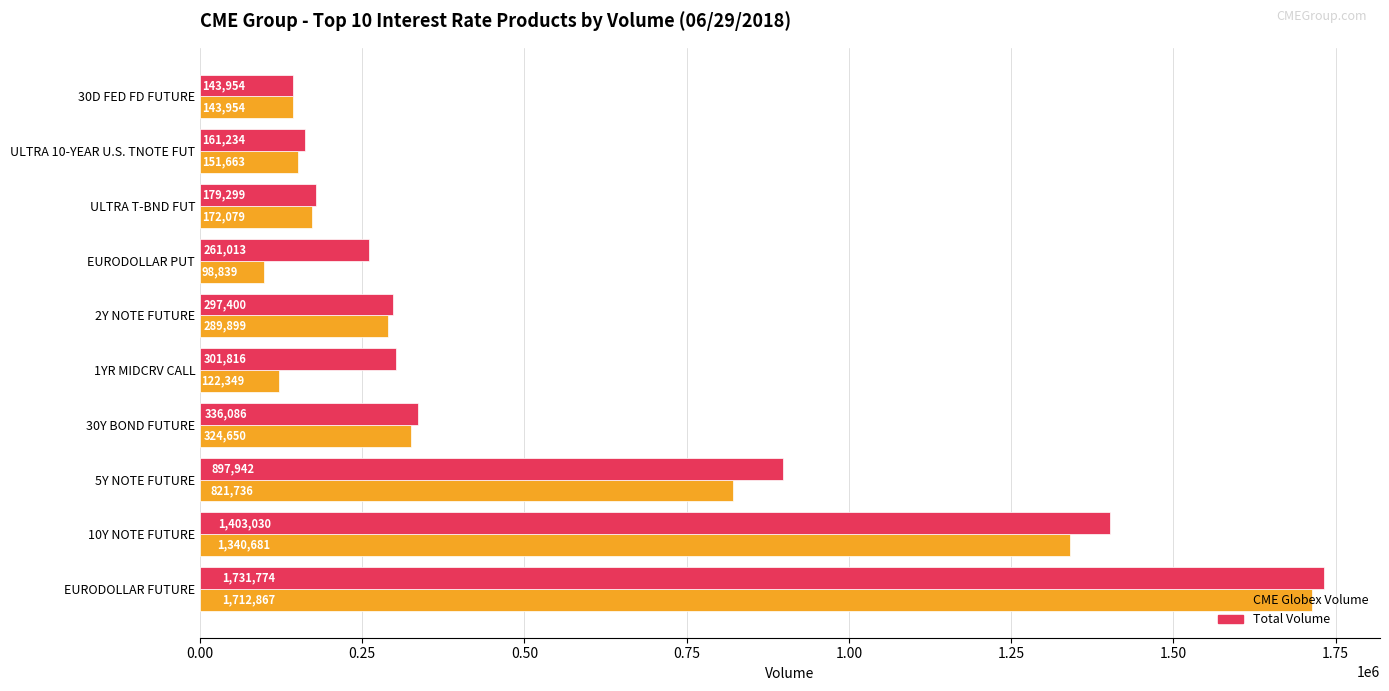

True or false: Total Volume has a value of 297400 at 2Y NOTE FUTURE.

True